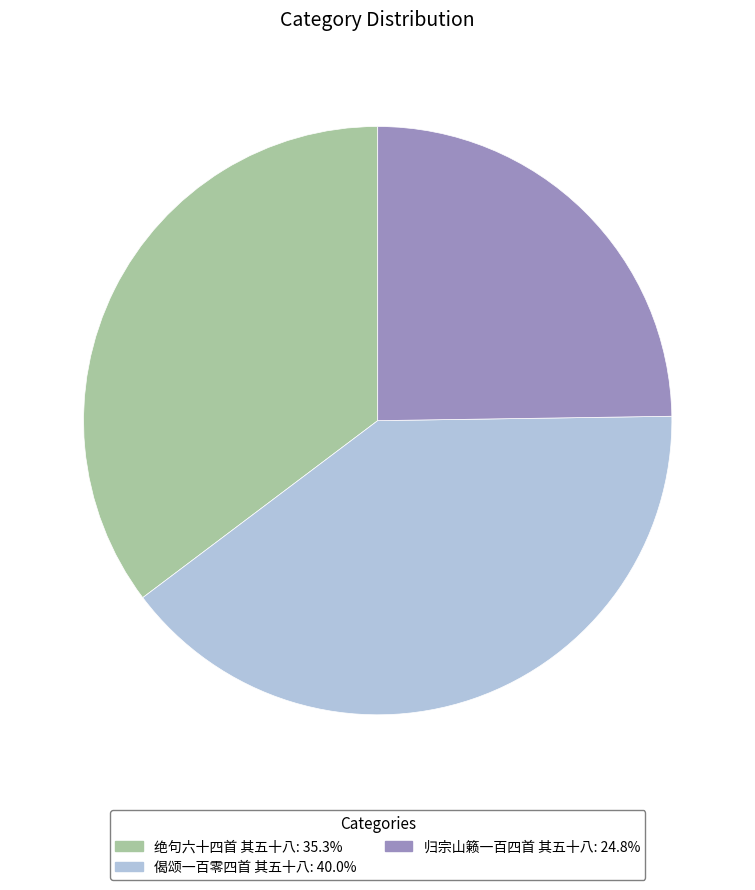

Does 绝句六十四首 其五十八 represent more than half of the total?

No